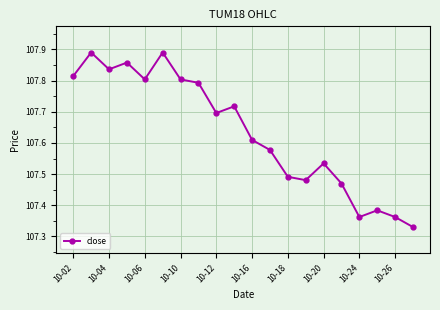

True or false: there are more than 2 points higher than both neighbors.

True